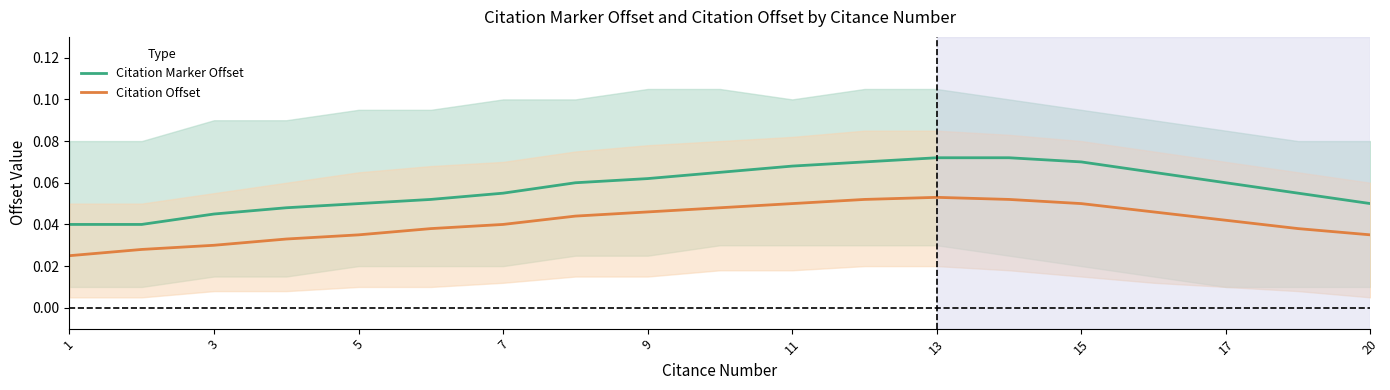

How many interior local peaks does the Citation Offset series have?

1